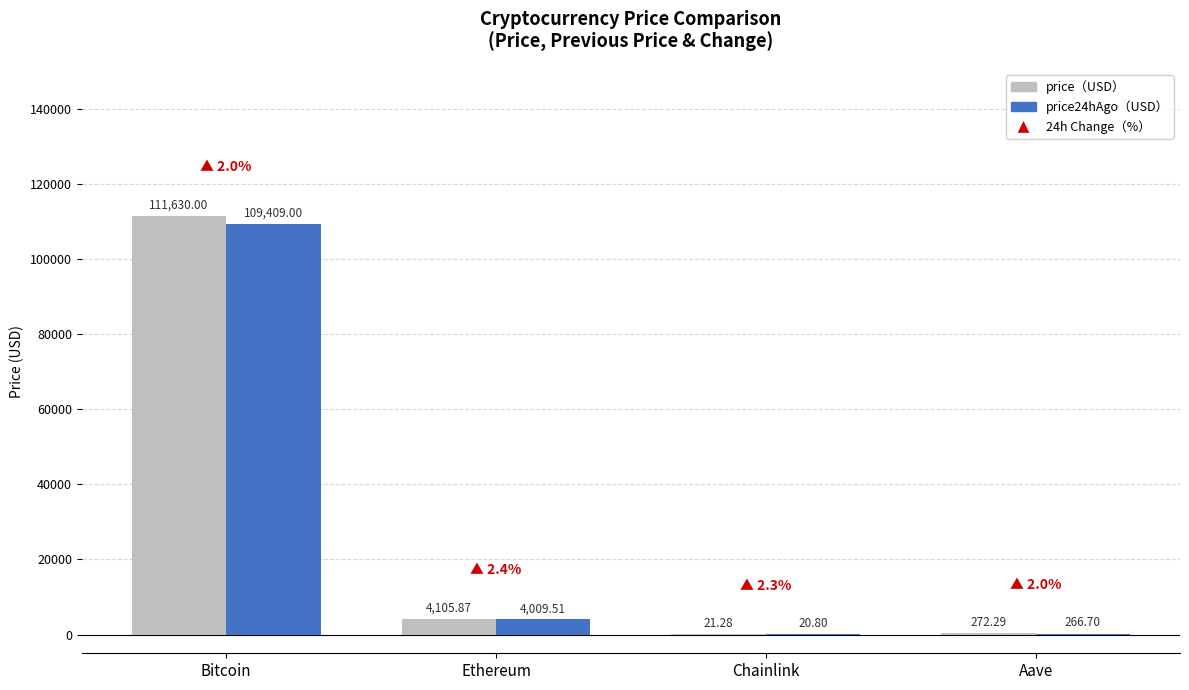

Which category has the highest value across all series?

Bitcoin